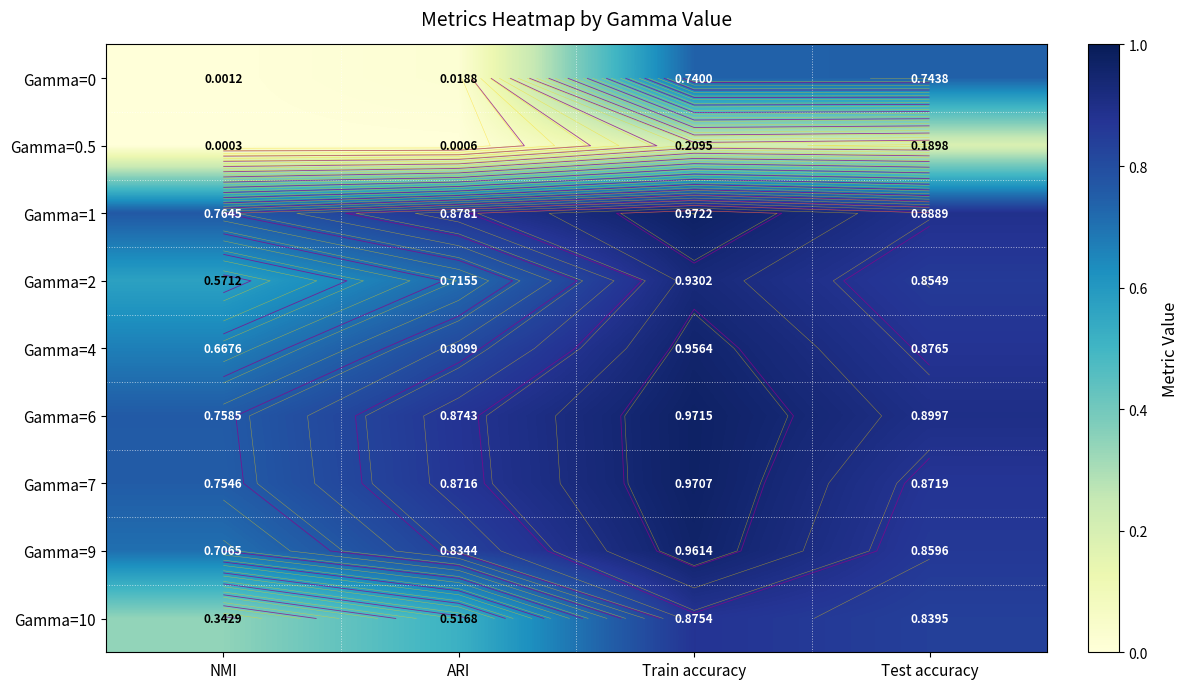

At which label is Gamma=6 closest to 0?

NMI